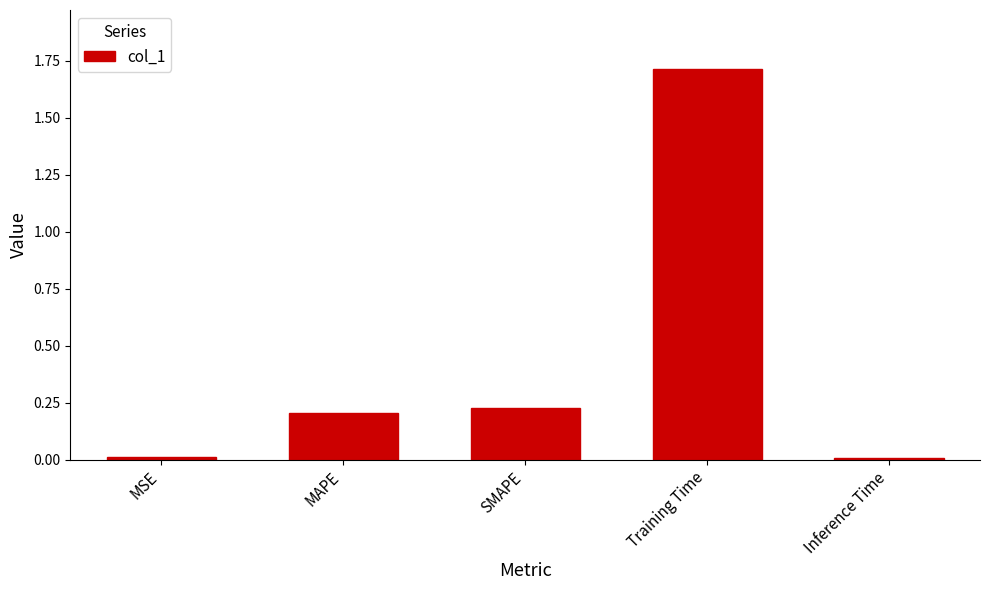

What position from the right is MAPE?

4